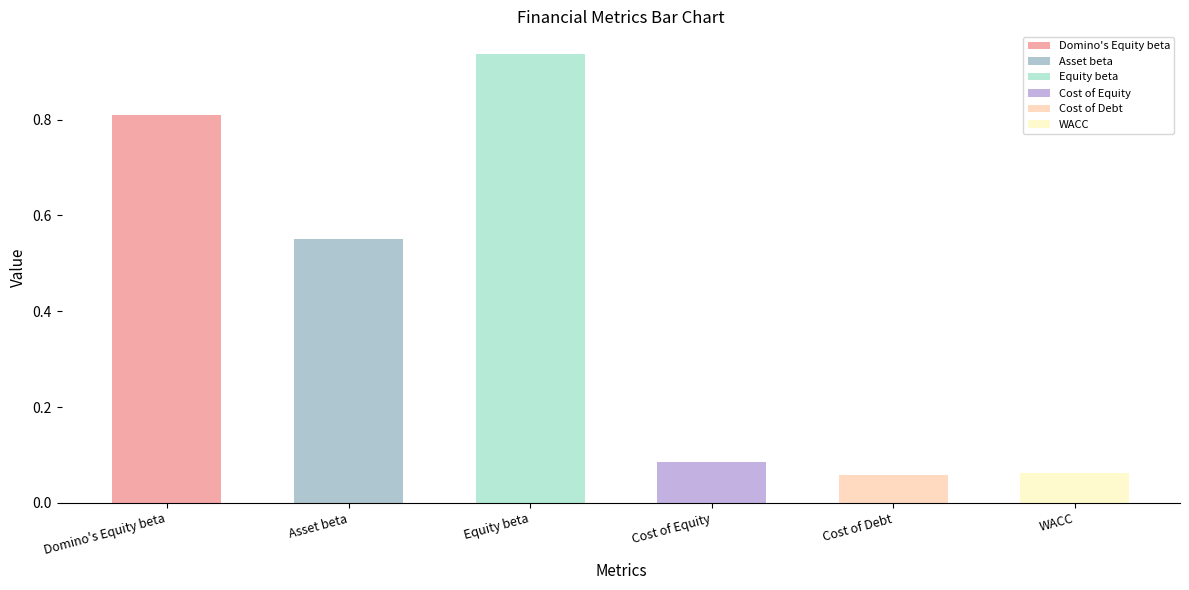

Which category has the highest value across all series?

Equity beta